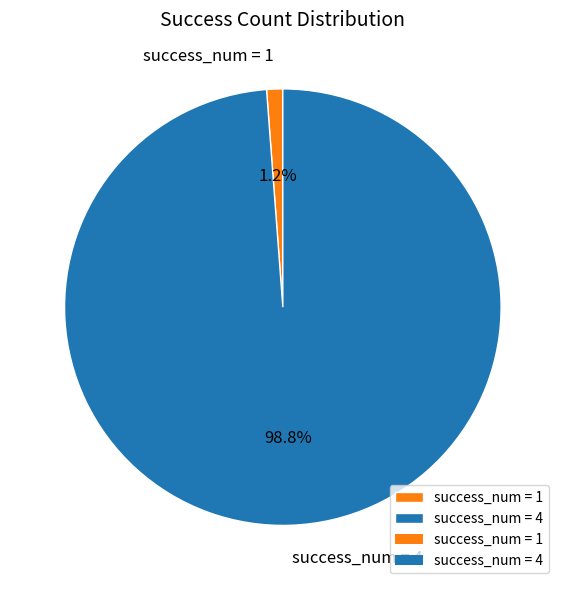

How many segments does this pie chart have?

2